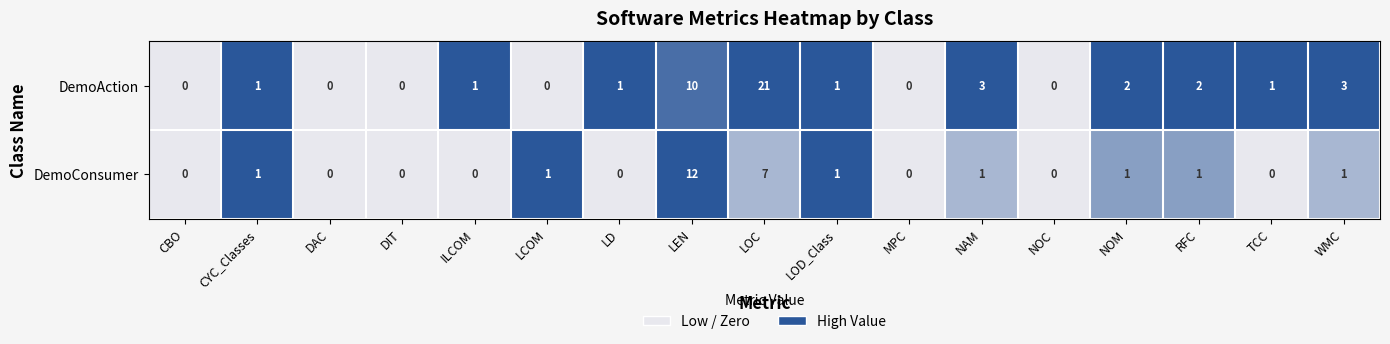

Rank the series by their average value, from highest to lowest.

DemoAction, DemoConsumer